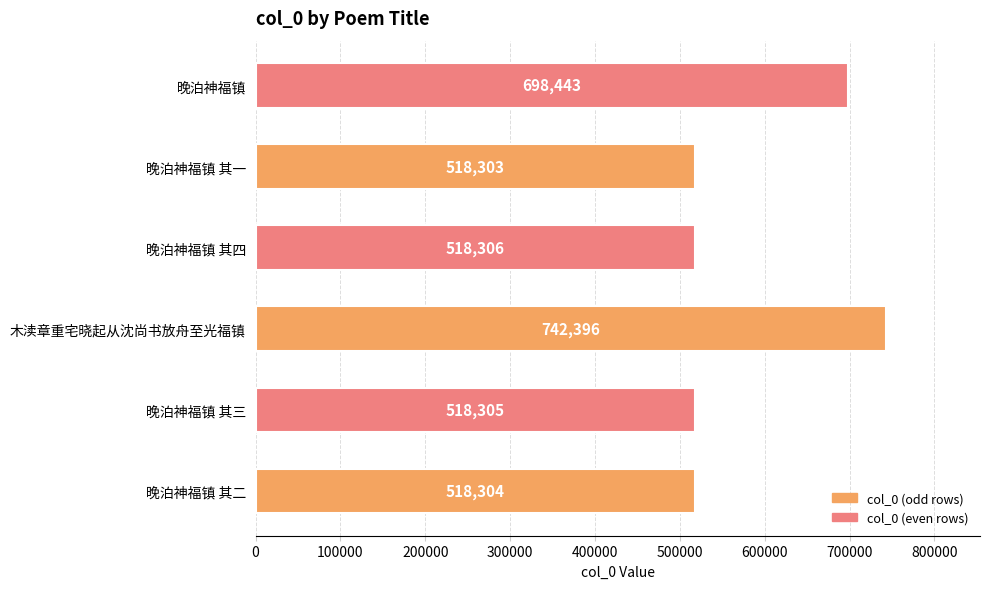

List the labels in order of value, smallest first.

晚泊神福镇 其一, 晚泊神福镇 其二, 晚泊神福镇 其三, 晚泊神福镇 其四, 晚泊神福镇, 木渎章重宅晓起从沈尚书放舟至光福镇